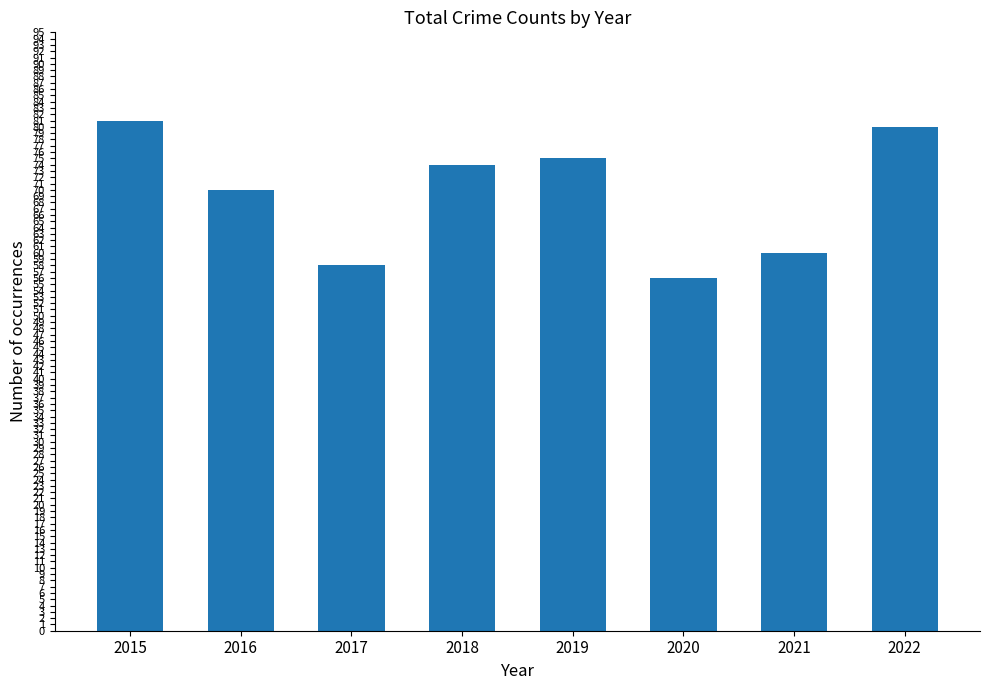

List the labels in order of value, largest first.

2015, 2022, 2019, 2018, 2016, 2021, 2017, 2020